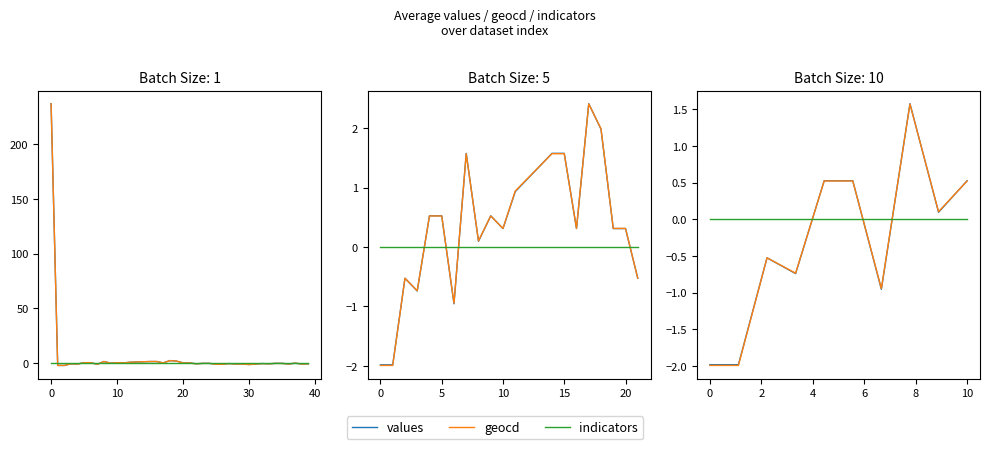

How many categories are shown in the chart?

10